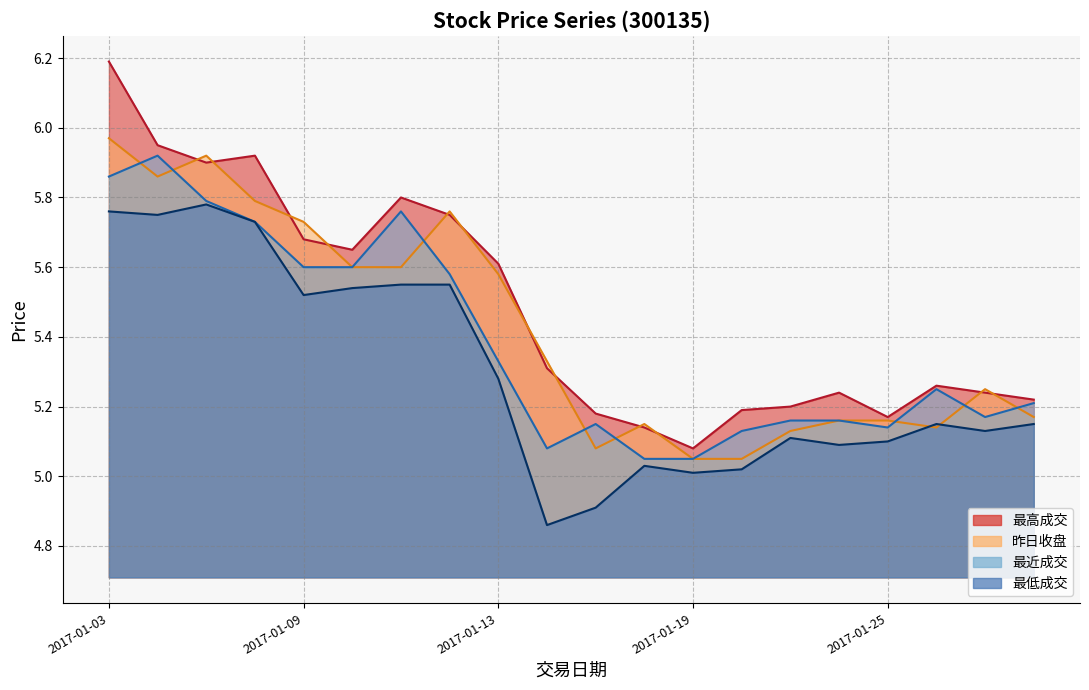

What is the label of the 15th point from the left?

2017-01-23